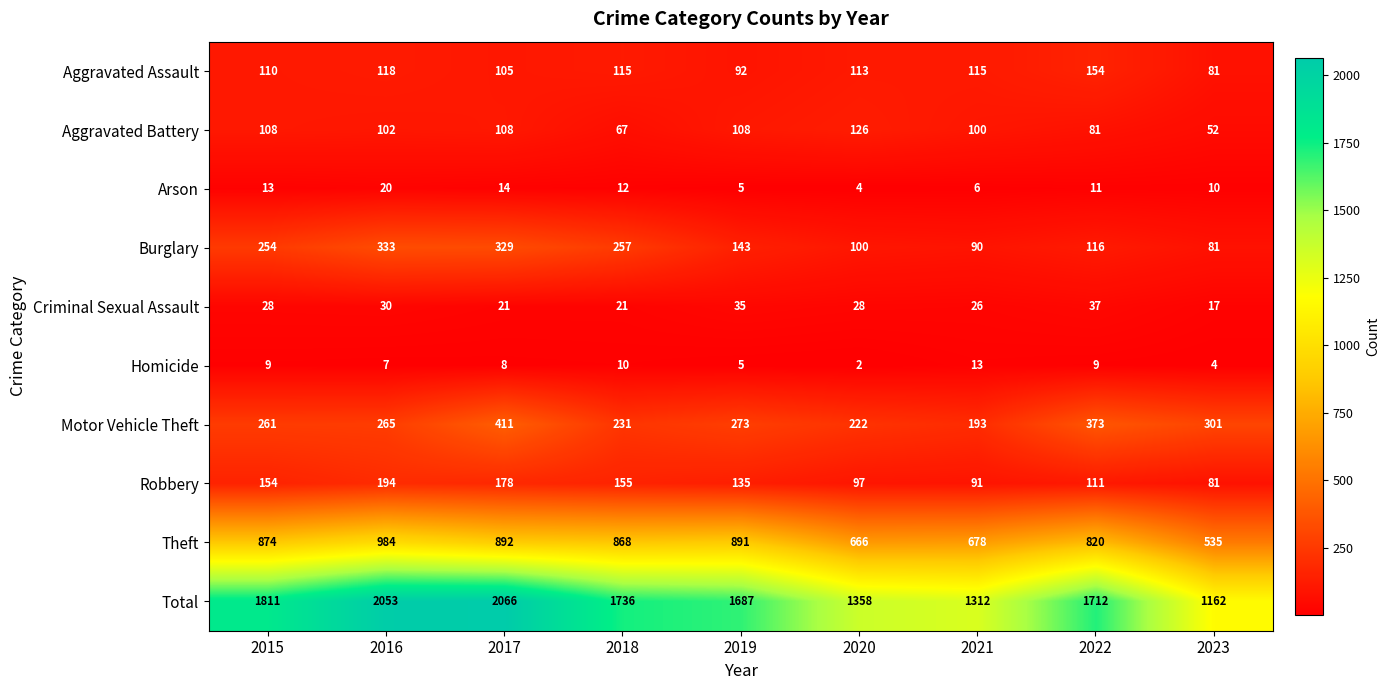

The Aggravated Battery series shows 108 at 2015. True or false?

True